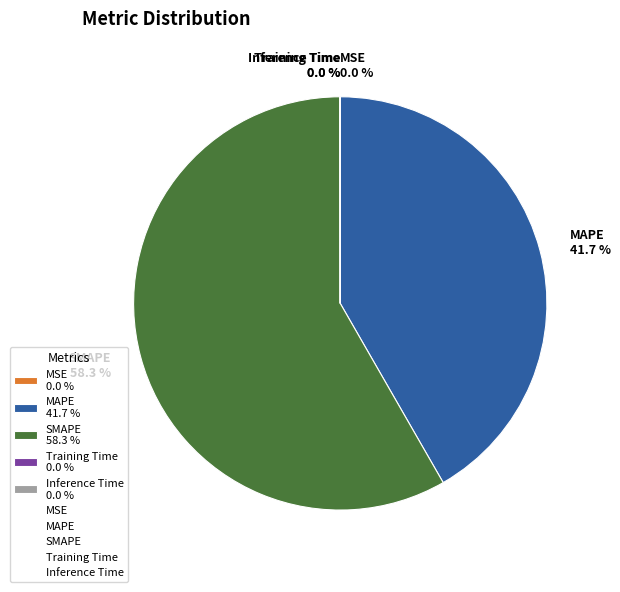

Is there a majority slice in this chart?

Yes